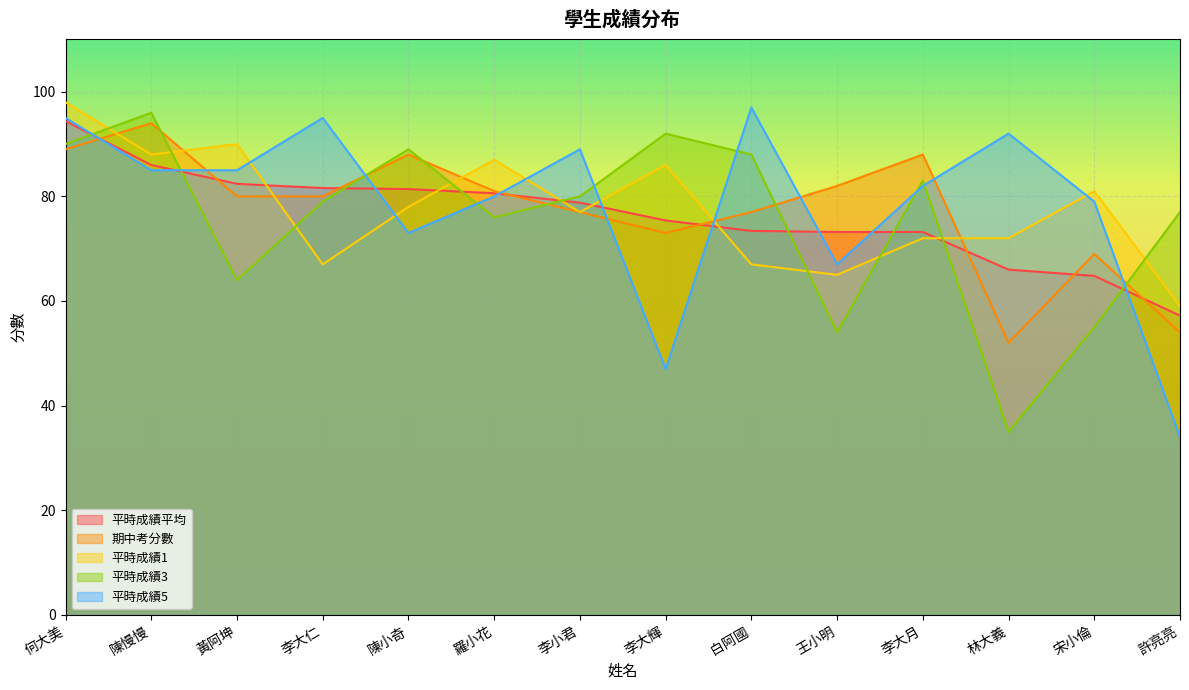

Where do 平時成績1 and 平時成績5 first cross each other?

黃阿坤 and 李大仁